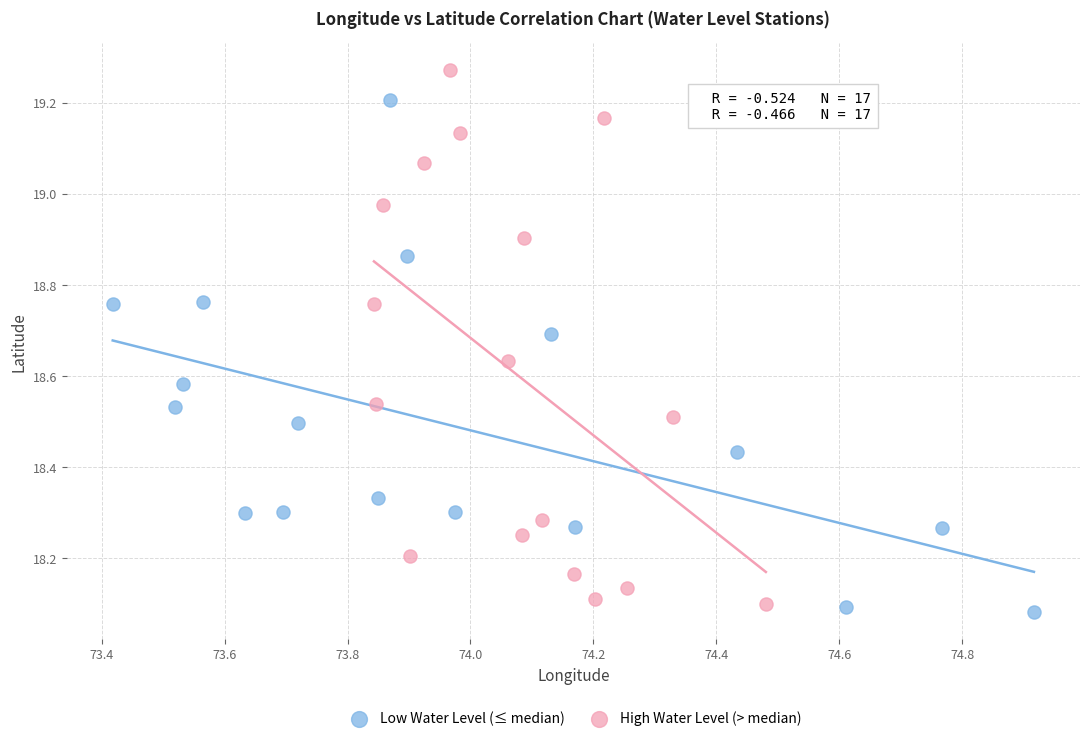

Which series contains the highest Y value?

High Water Level (> median)